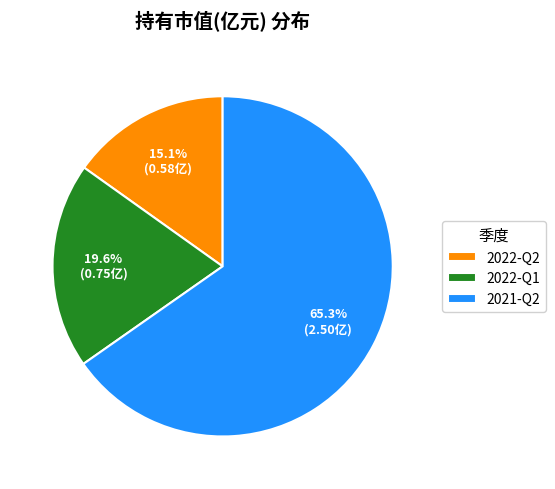

Does 2021-Q2 represent more than half of the total?

Yes